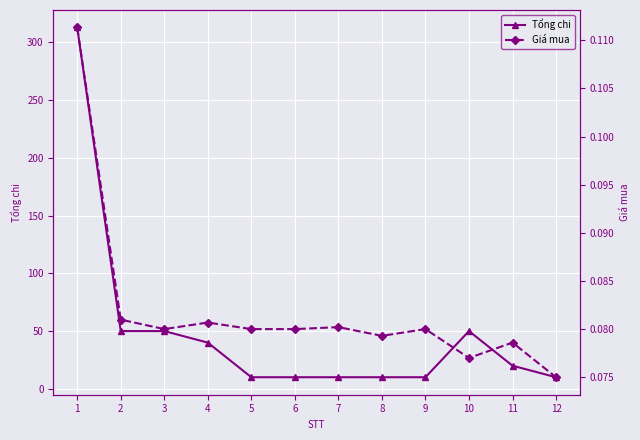

True or false: Giá mua and Tổng chi cross at least once.

False